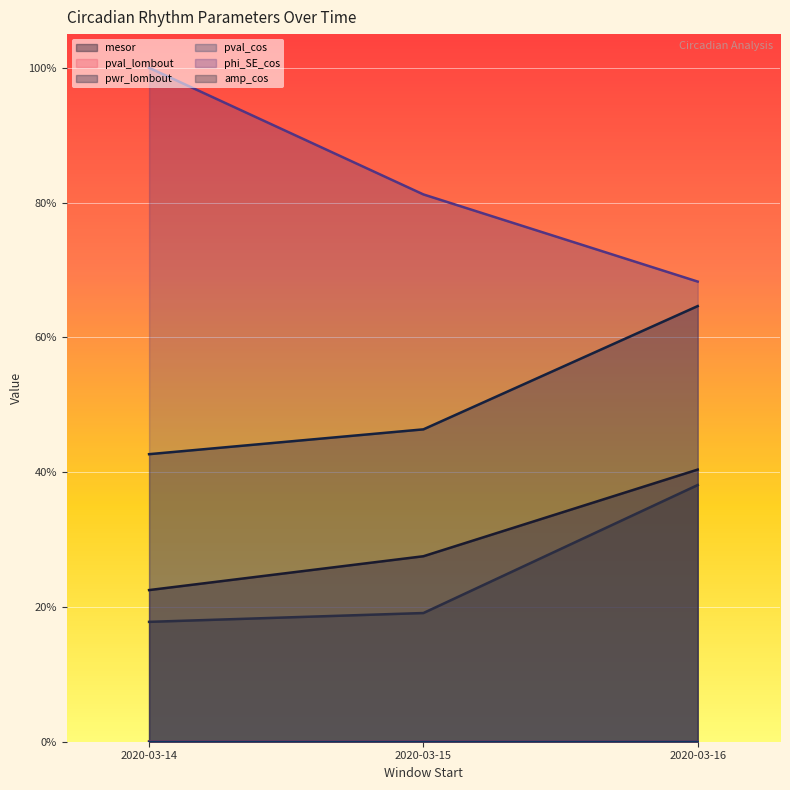

What is the value of the mesor point at the 3rd from the left?

0.4